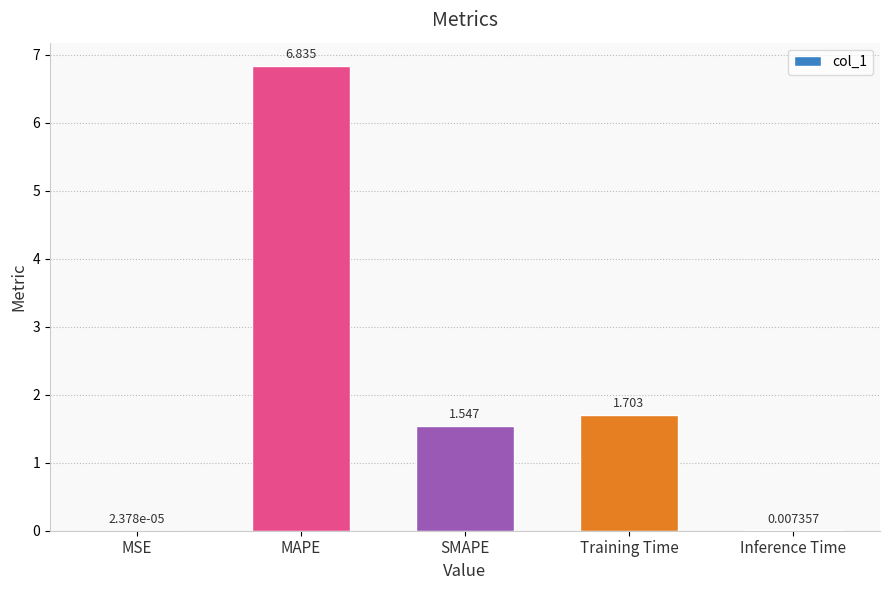

At which label does the data first exceed 1?

MAPE